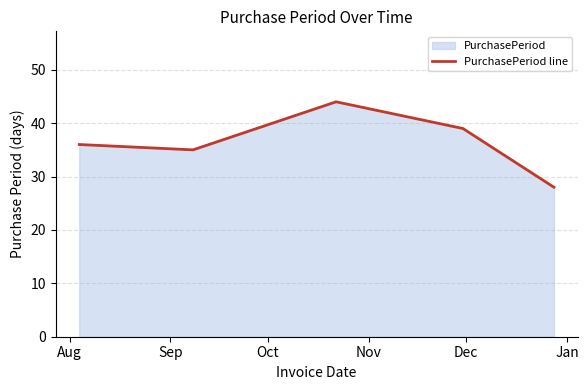

How many lines are shown in the chart?

1